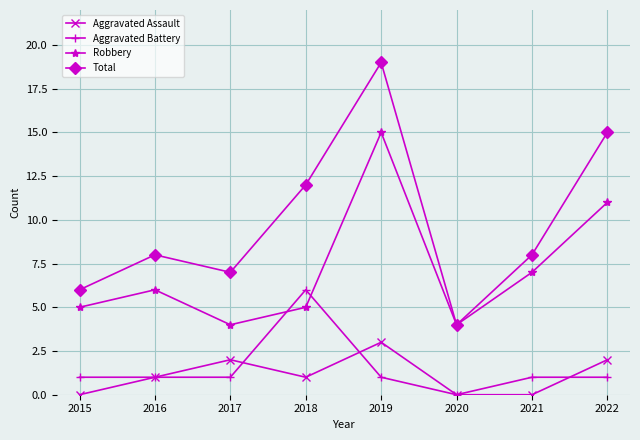

After their last crossing, which series has the higher values: Robbery or Aggravated Battery?

Robbery